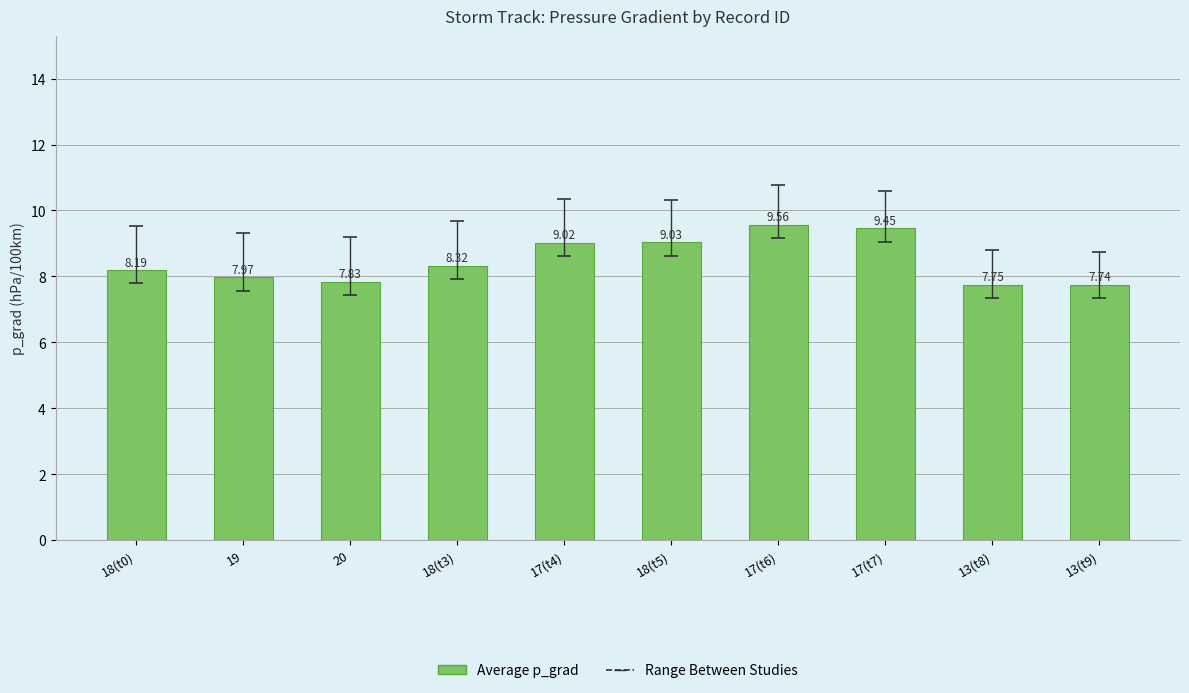

True or false: the data shows 4.1 at 18(t3).

False